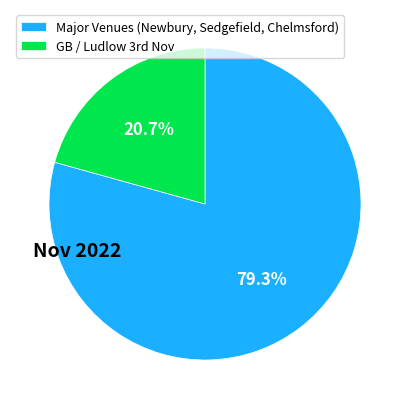

To the nearest percent, what is the average slice percentage?

50%